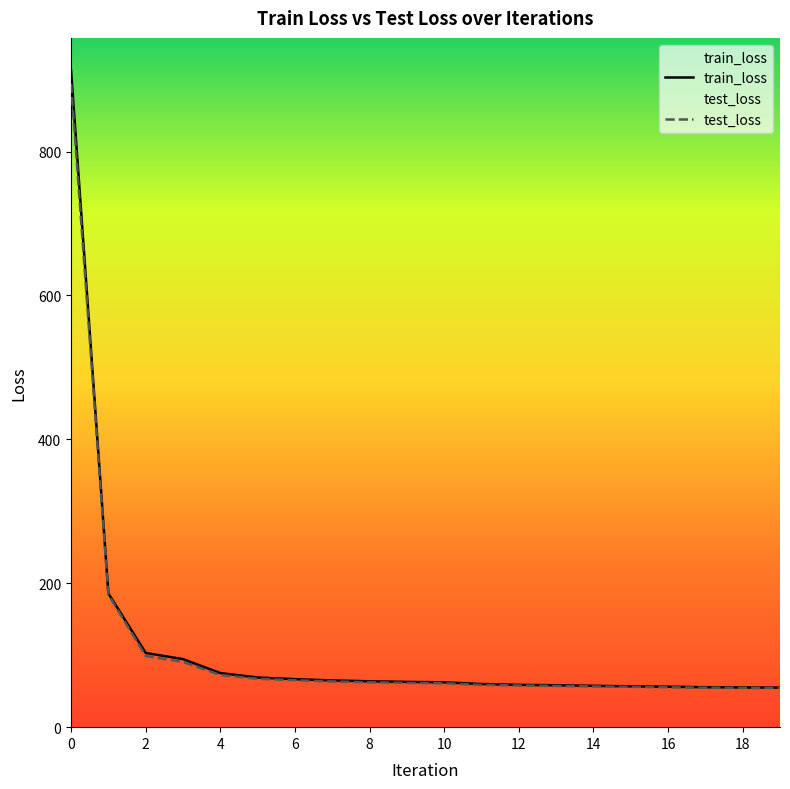

Is this an area chart (filled region under the line)?

No